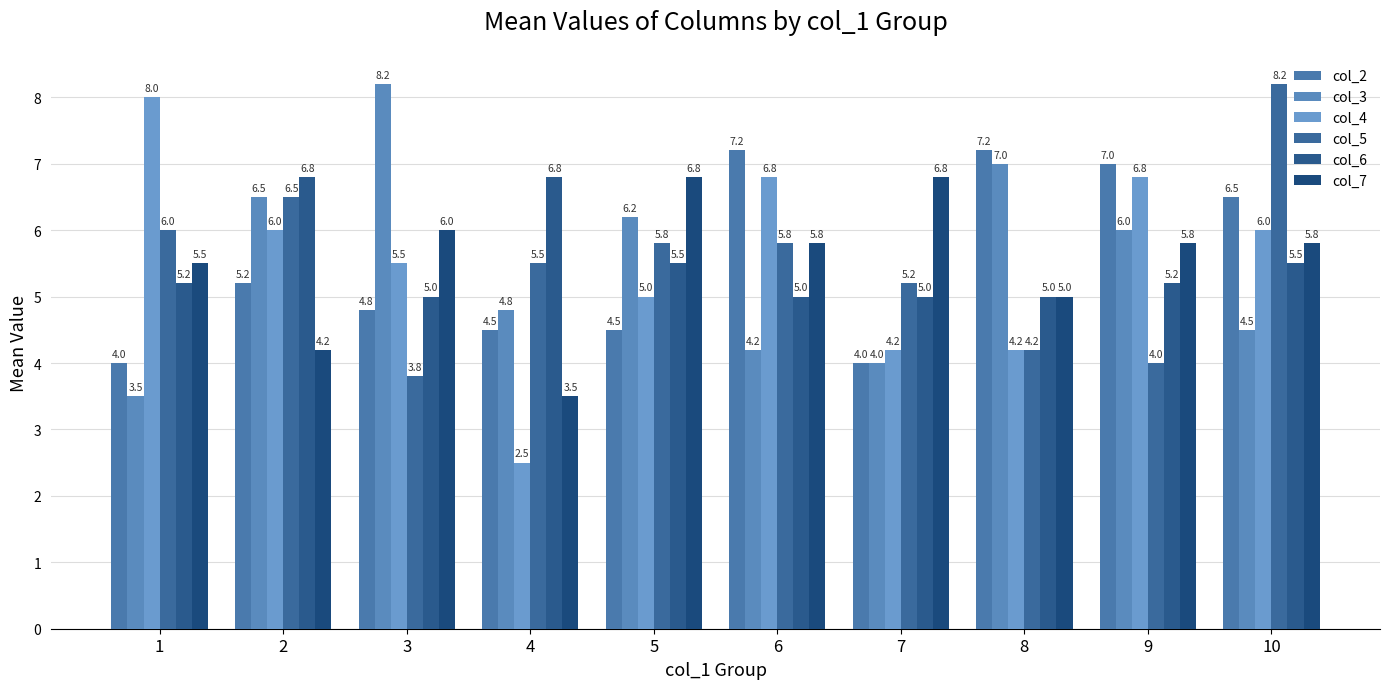

What is the lowest value of the col_4 series?

2.5